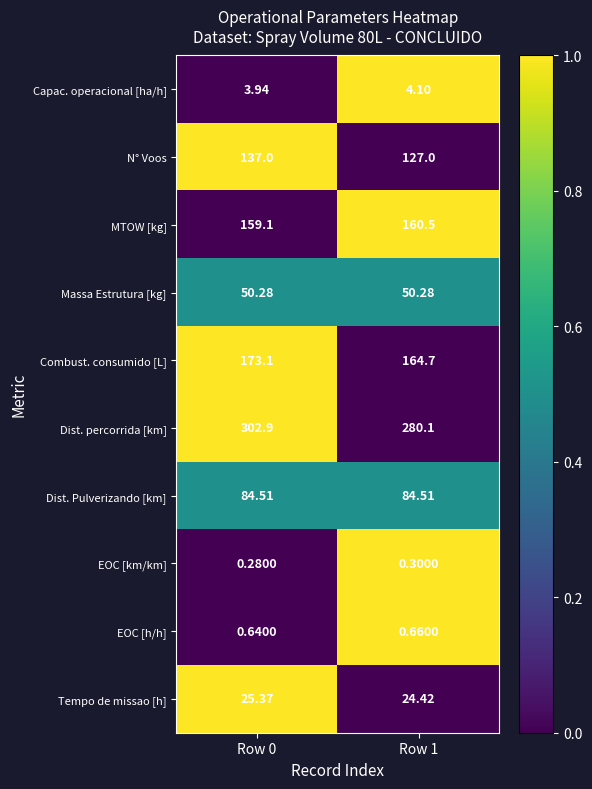

How many data points does each series have?

2